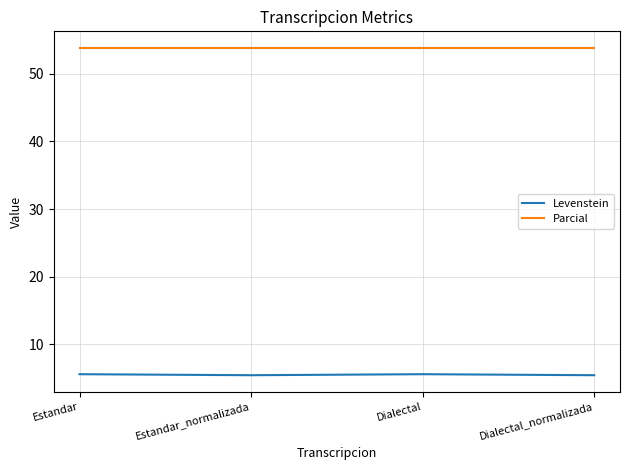

True or false: Levenstein and Parcial cross at least once.

False